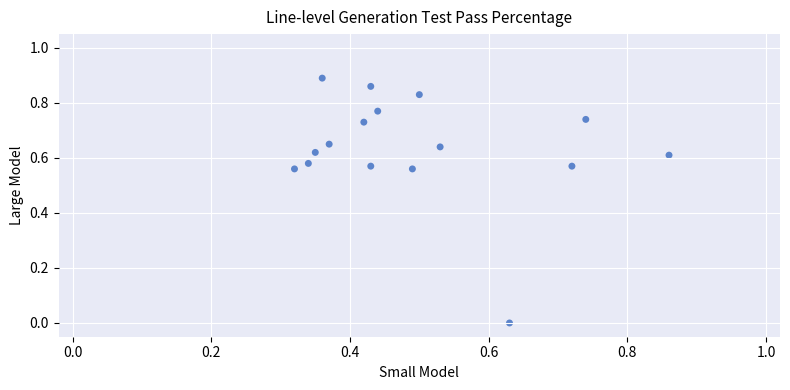

What is the range of X values (max minus min)?

0.5